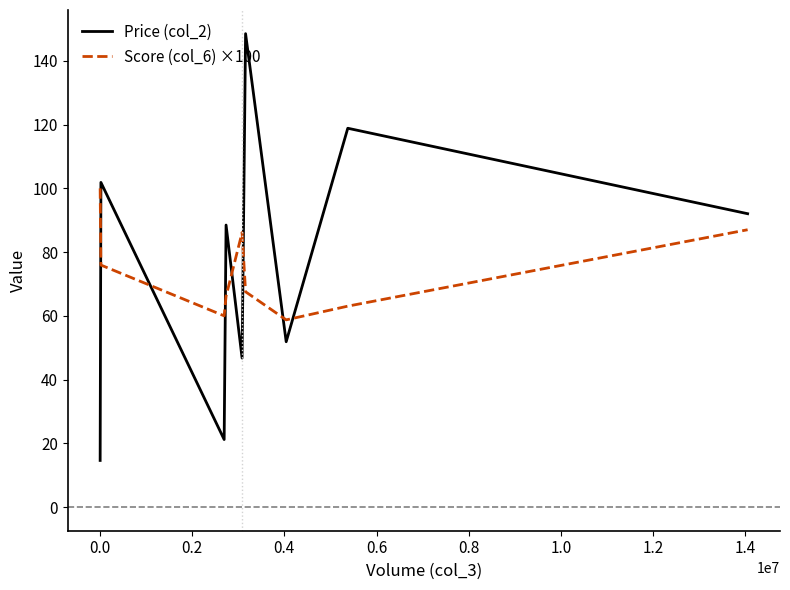

Count the number of categories in the chart.

9